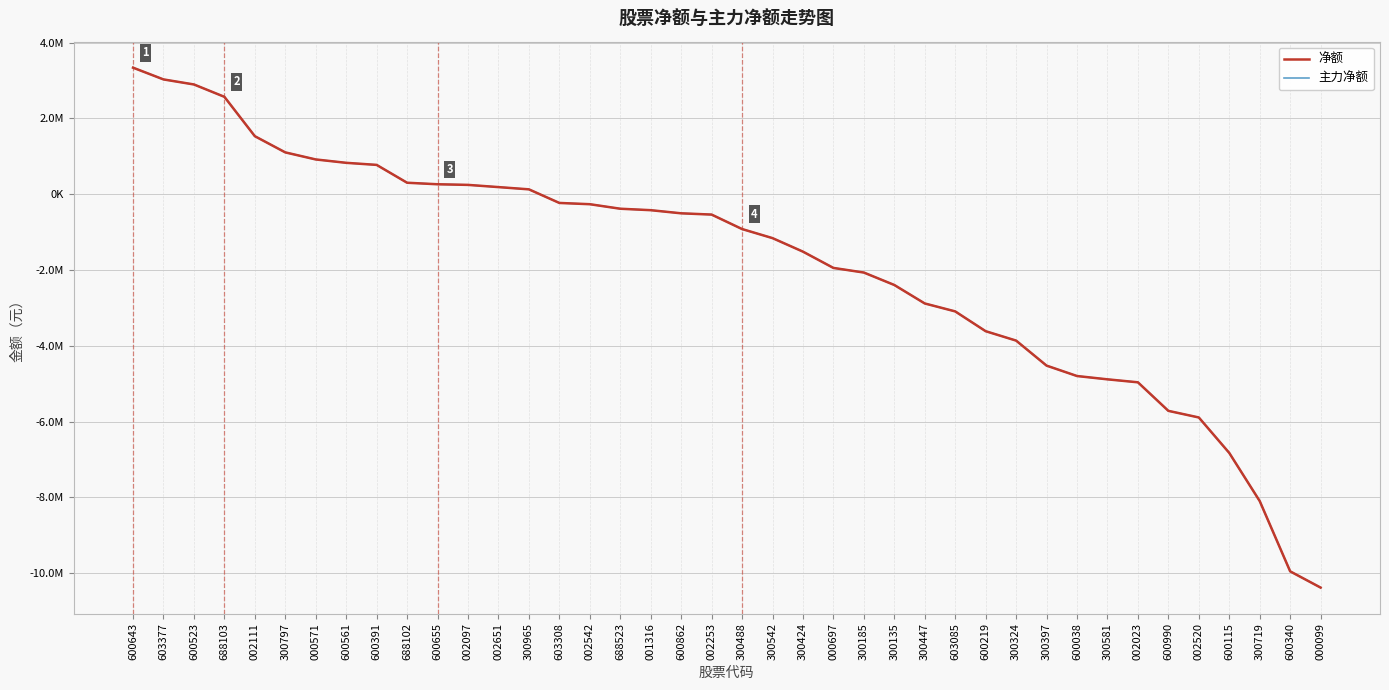

Is this an area chart (filled region under the line)?

No